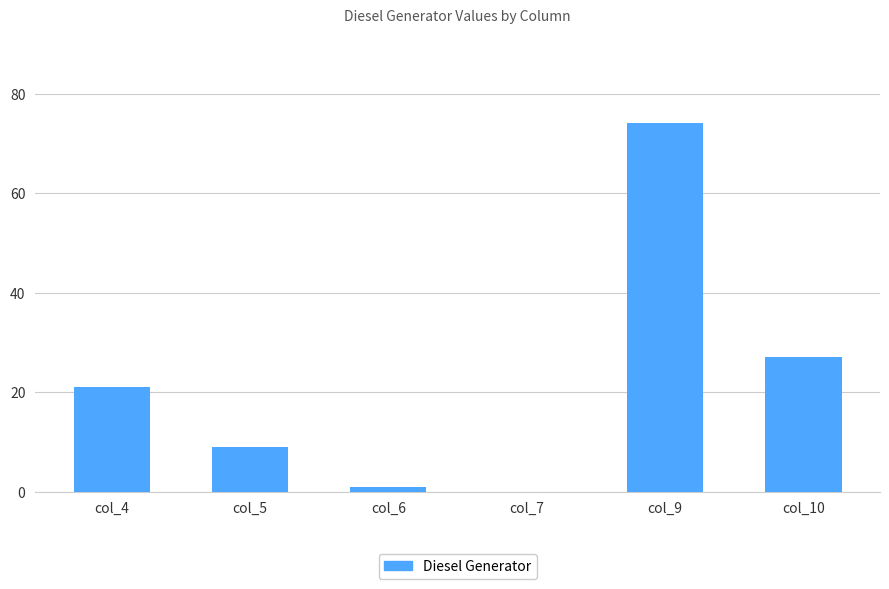

Where is the data nearest to the value 37?

col_10